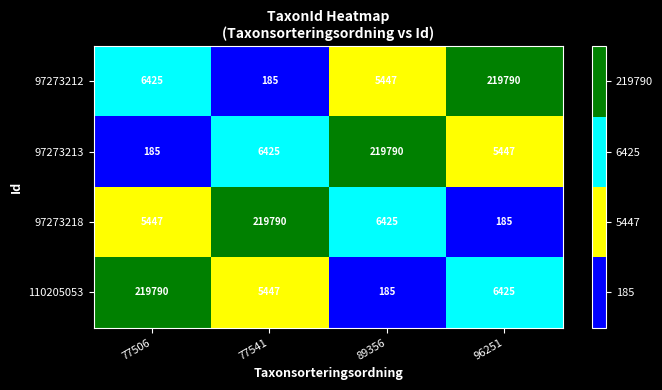

At how many categories does at least one series exceed 211695?

4